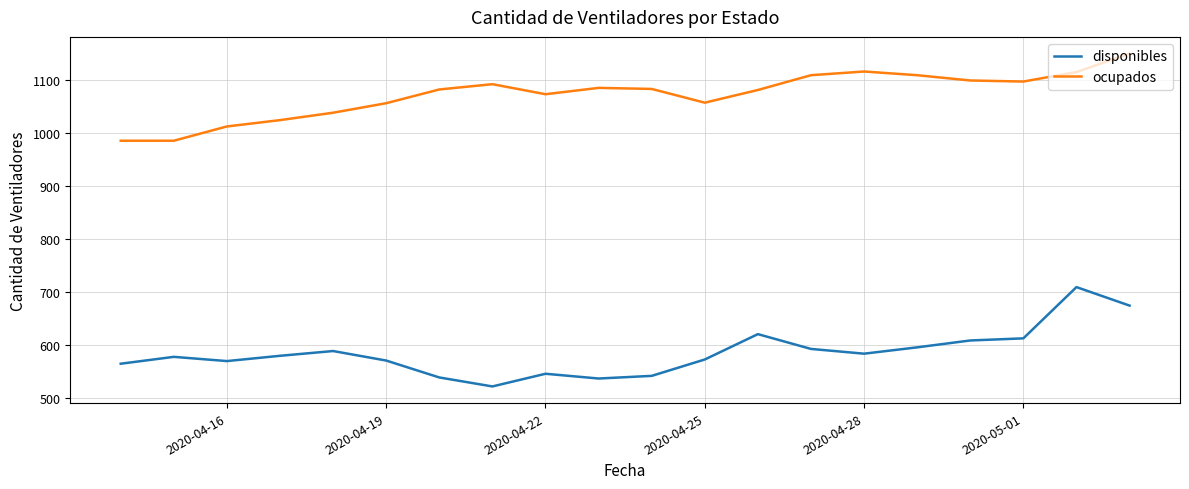

How many distinct data groups are displayed?

2